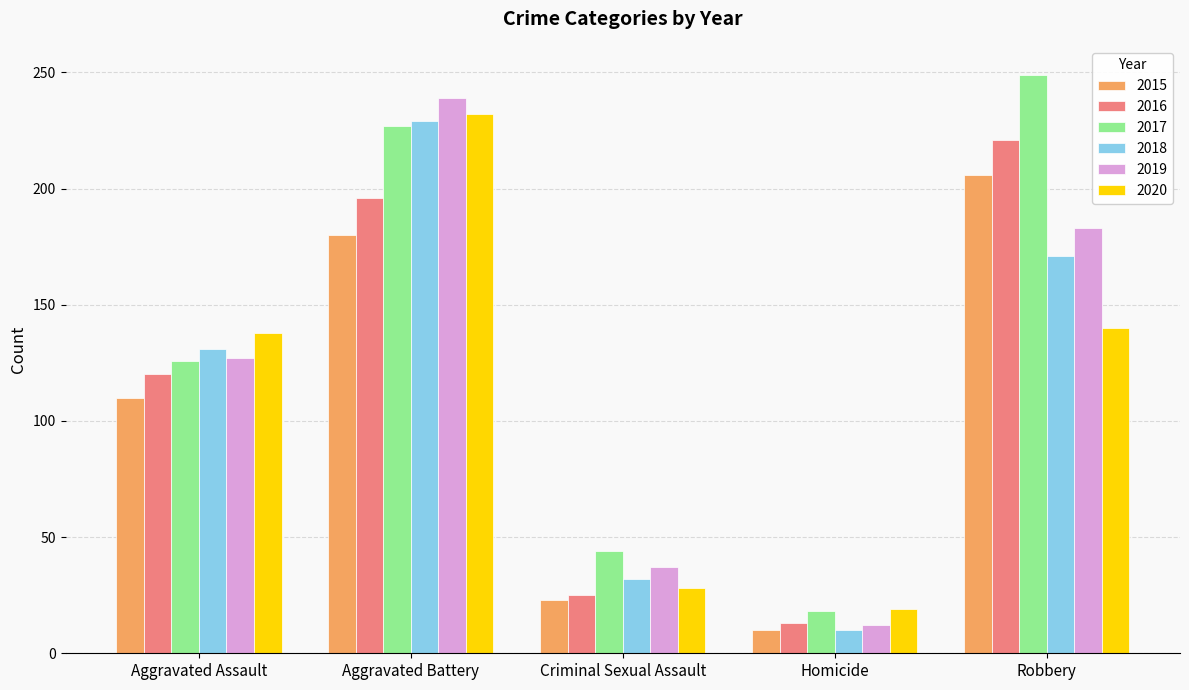

What is the average value of the 2018 series?

115